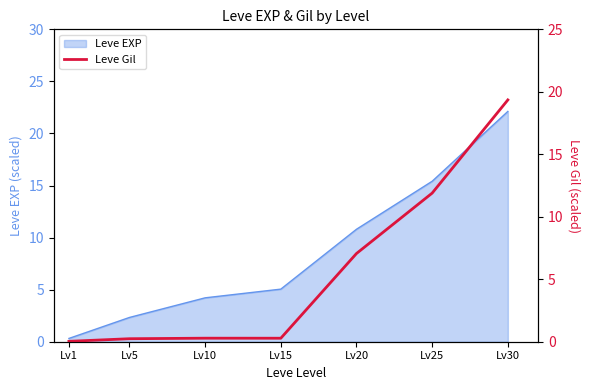

The value of Leve EXP at Lv30 is 22.1. True or false?

True